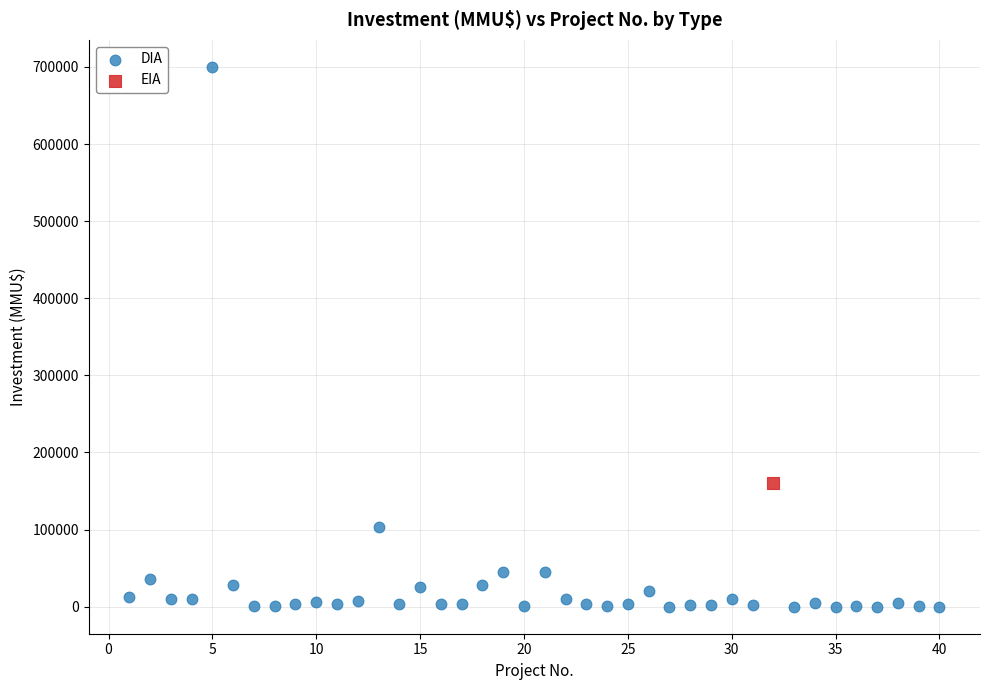

What are all the series names shown in the legend?

DIA, EIA